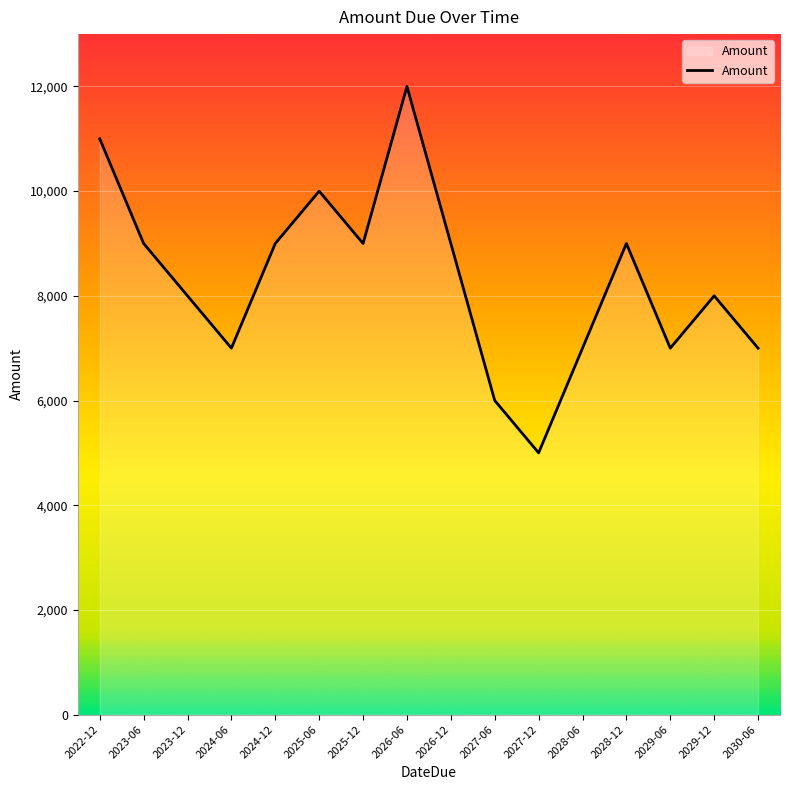

What is the difference between the maximum and minimum values?

7000